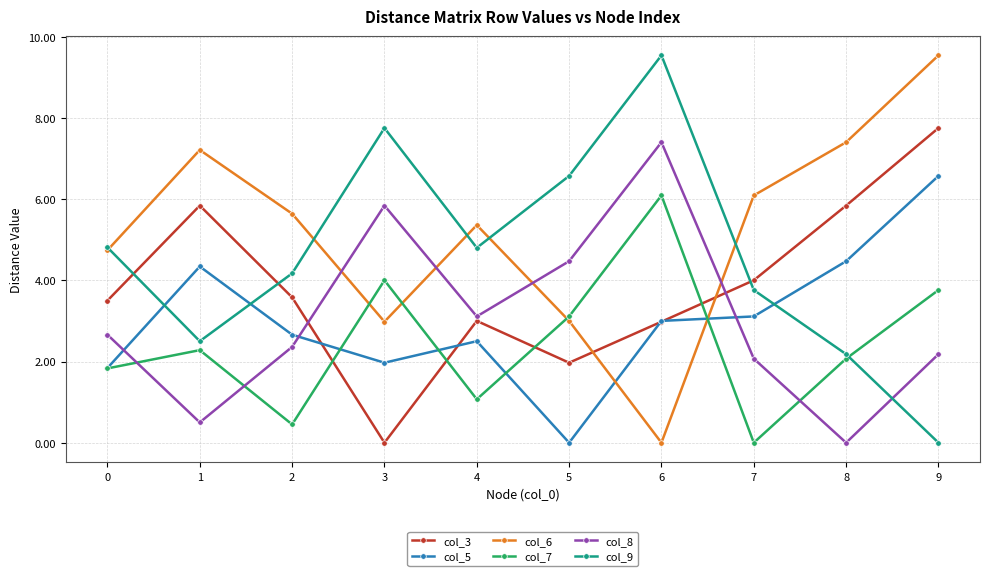

What is the spread (max minus min) of values at 2?

5.2